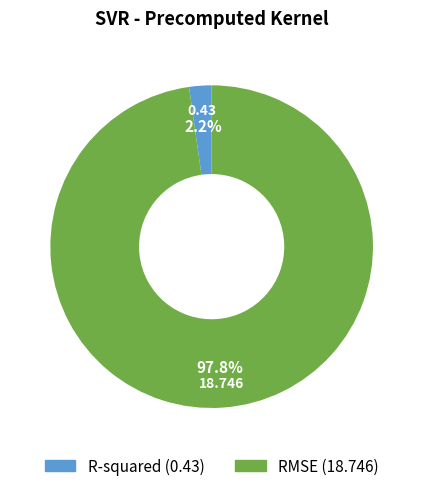

Does any single category account for the majority?

Yes